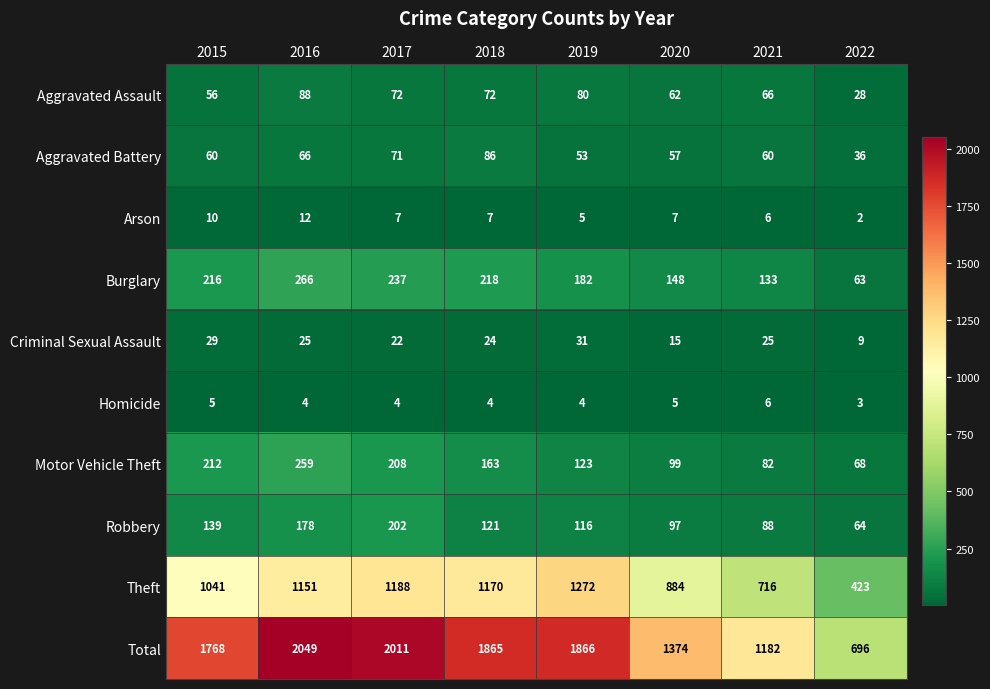

List the series in order of their peak value, lowest first.

Homicide, Arson, Criminal Sexual Assault, Aggravated Battery, Aggravated Assault, Robbery, Motor Vehicle Theft, Burglary, Theft, Total